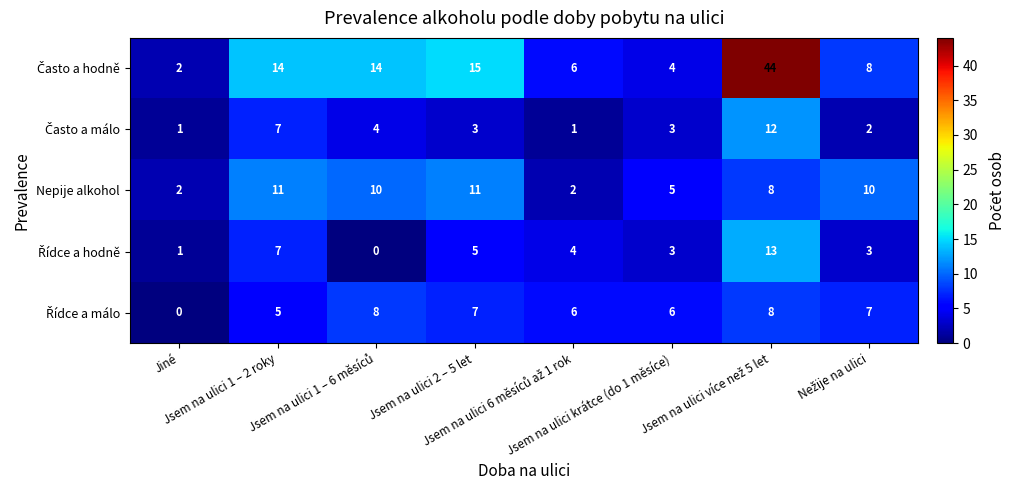

How many Nepije alkohol values are between 5 and 11?

6